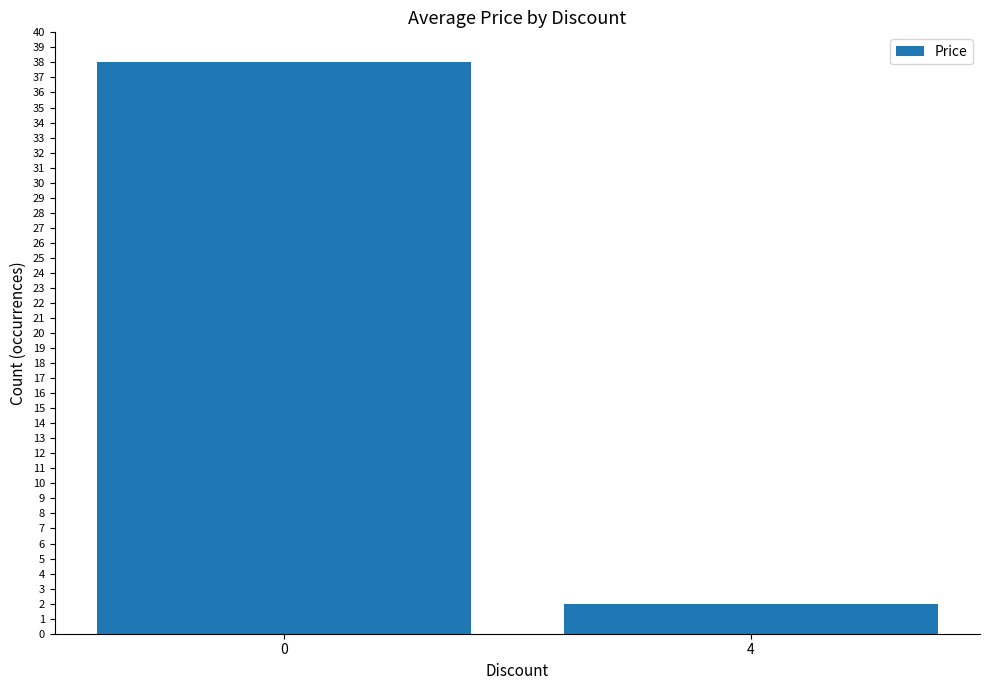

What is the value of the 1st bar from the left?

38